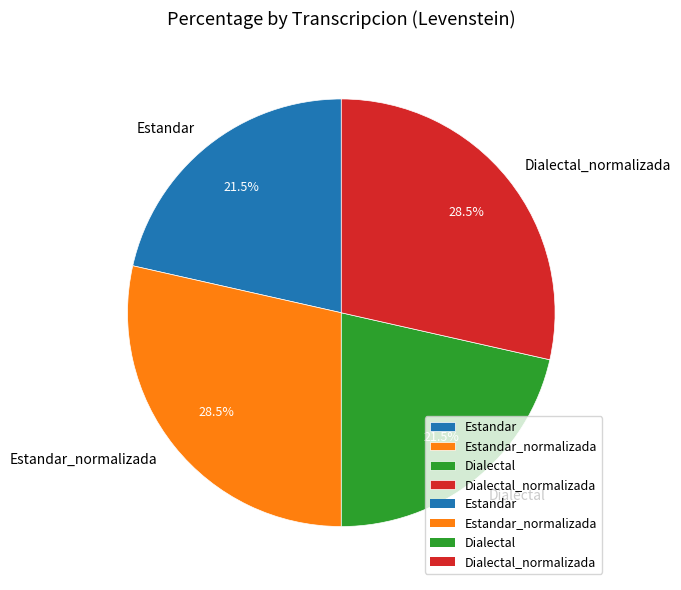

What percentage is NOT represented by Dialectal?

78.5%